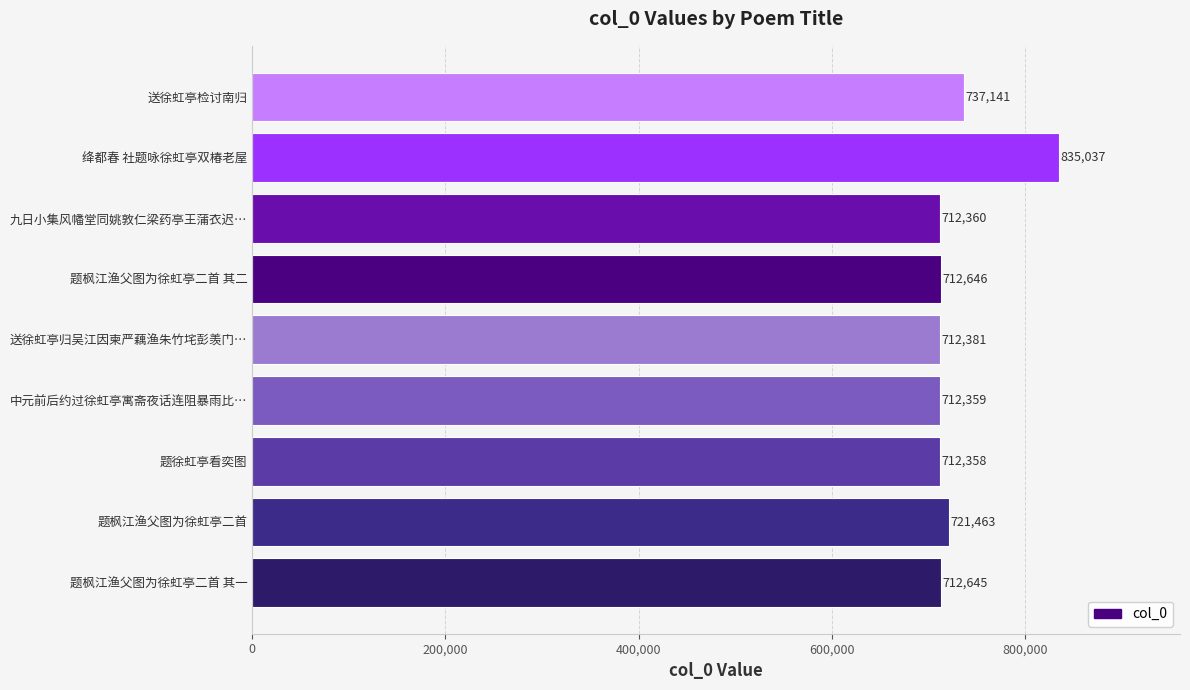

Reading bottom to top, extract all data points from this chart.

题枫江渔父图为徐虹亭二首 其一=712645	题枫江渔父图为徐虹亭二首=721463	题徐虹亭看奕图=712358	中元前后约过徐虹亭寓斋夜话连阻暴雨比…=712359	送徐虹亭归吴江因柬严藕渔朱竹垞彭羡门…=712381	题枫江渔父图为徐虹亭二首 其二=712646	九日小集风幡堂同姚敦仁梁药亭王蒲衣迟…=712360	绛都春 社题咏徐虹亭双椿老屋=835037	送徐虹亭检讨南归=737141